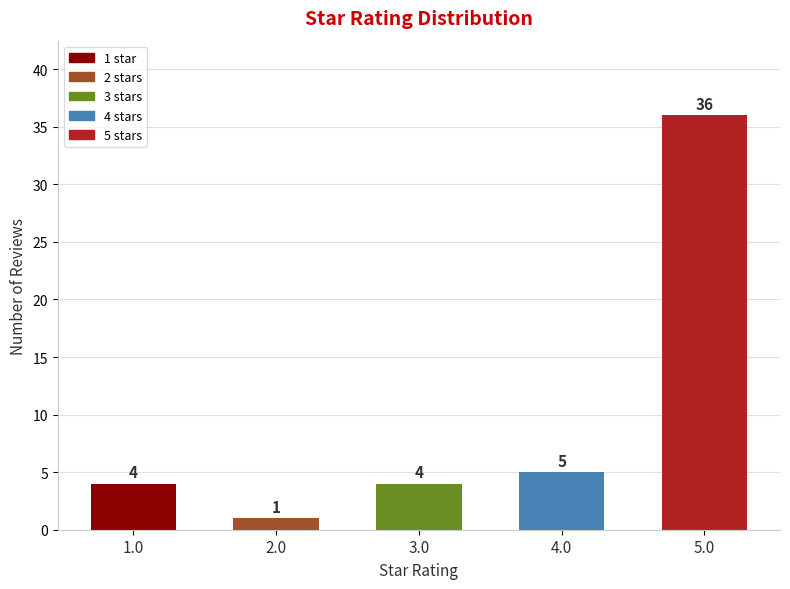

Which label corresponds to the largest value in the chart?

5.0